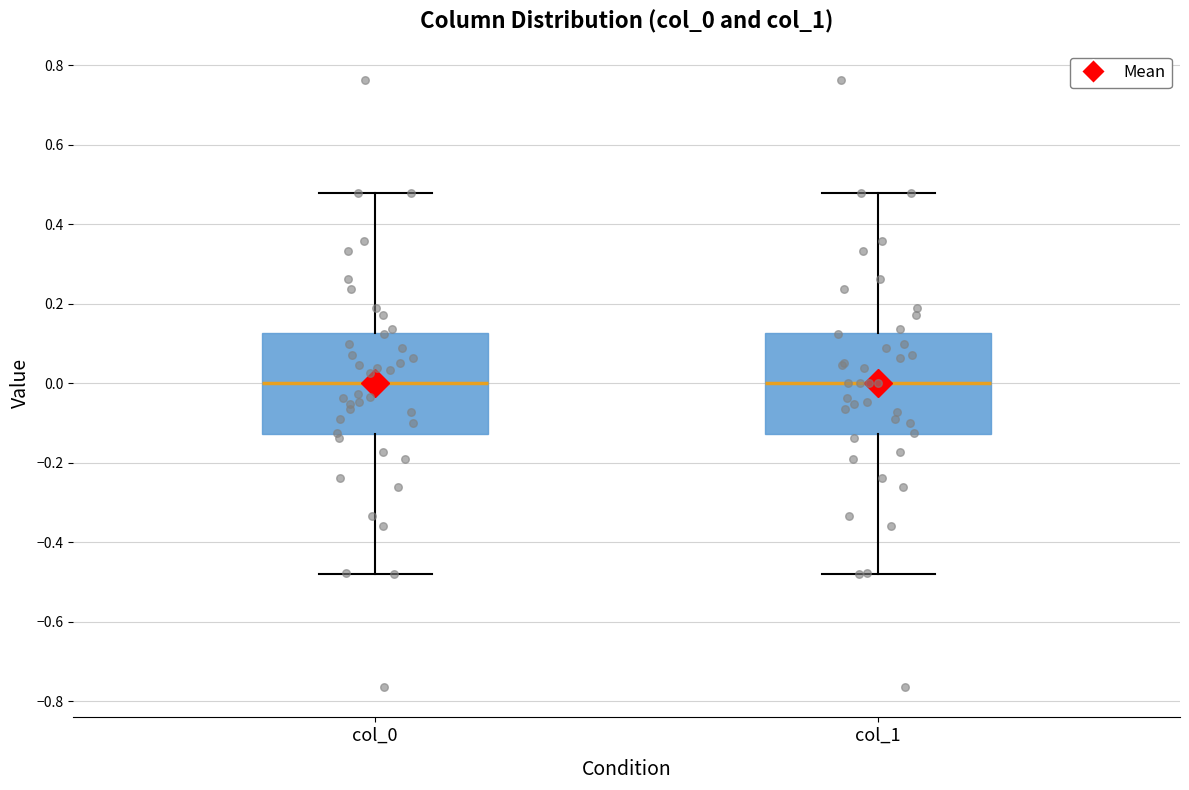

Reading left to right, transcribe this box plot: for each box, give where its median line is, the range the box spans, and where its two whiskers end, as read against the y-axis. The values are not printed on the chart, so give them approximately, as read against the axis.

col_0: median 0.00, box -0.12 to 0.12, whiskers -0.48 to 0.48
col_1: median 0.00, box -0.12 to 0.12, whiskers -0.48 to 0.48